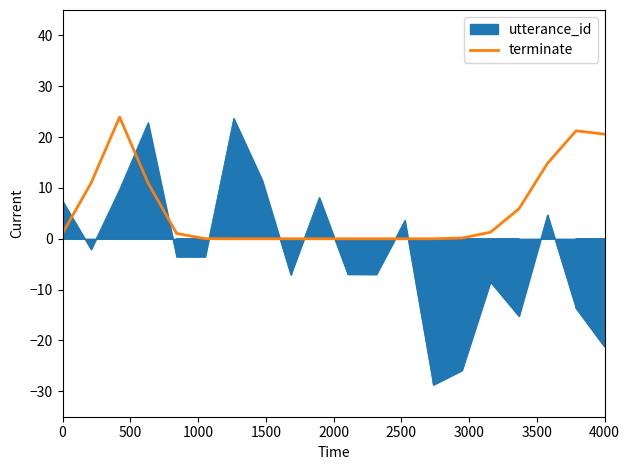

How many positive values are there?

15